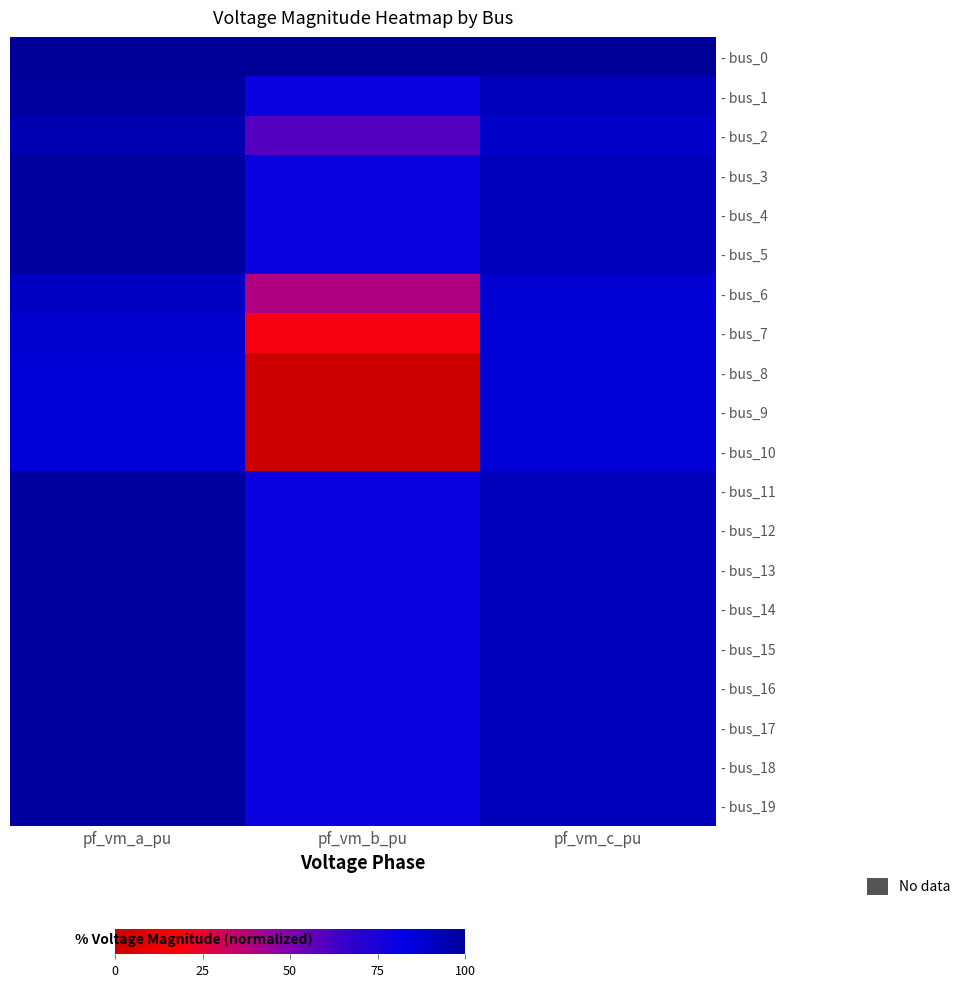

Rank the series by their maximum value, from highest to lowest.

- bus_0, - bus_1, - bus_4, - bus_5, - bus_18, - bus_19, - bus_3, - bus_11, - bus_12, - bus_13, - bus_14, - bus_15, - bus_16, - bus_17, - bus_2, - bus_6, - bus_7, - bus_9, - bus_10, - bus_8